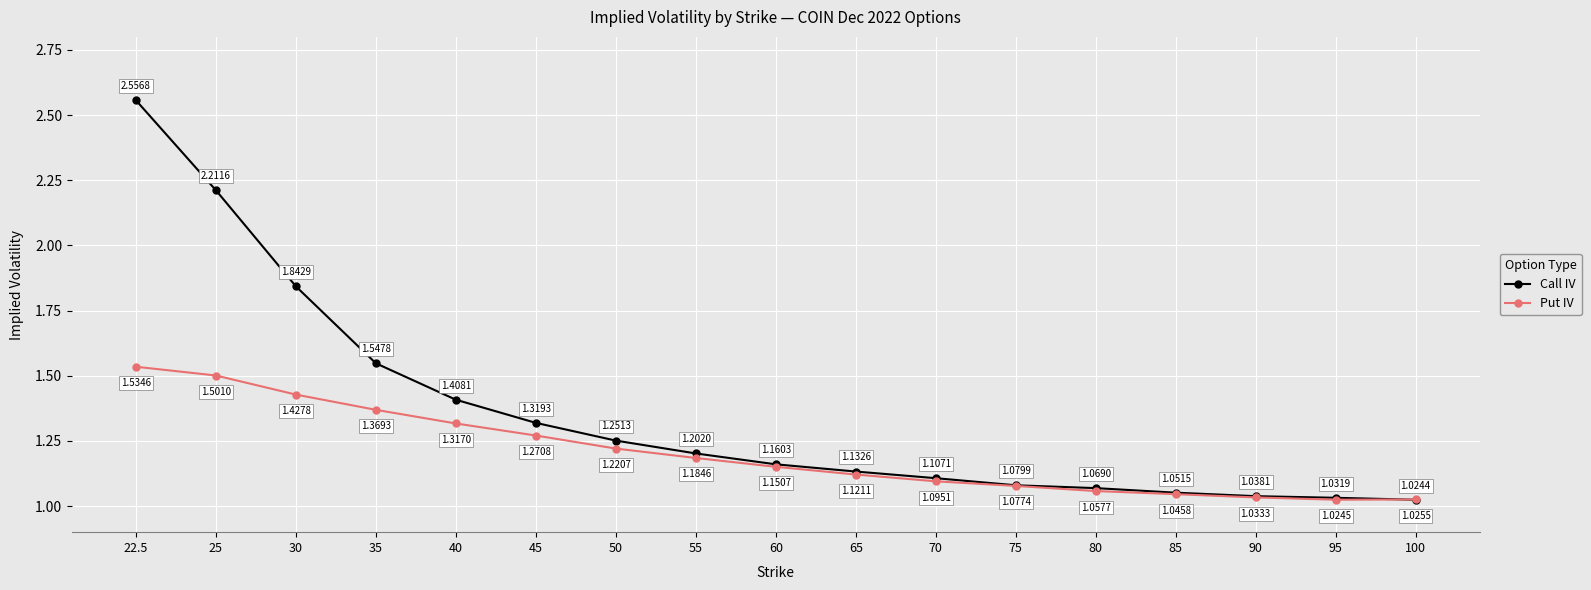

Rank the categories by Put IV value from highest to lowest.

22.5, 25, 30, 35, 40, 45, 50, 55, 60, 65, 70, 75, 80, 85, 90, 100, 95